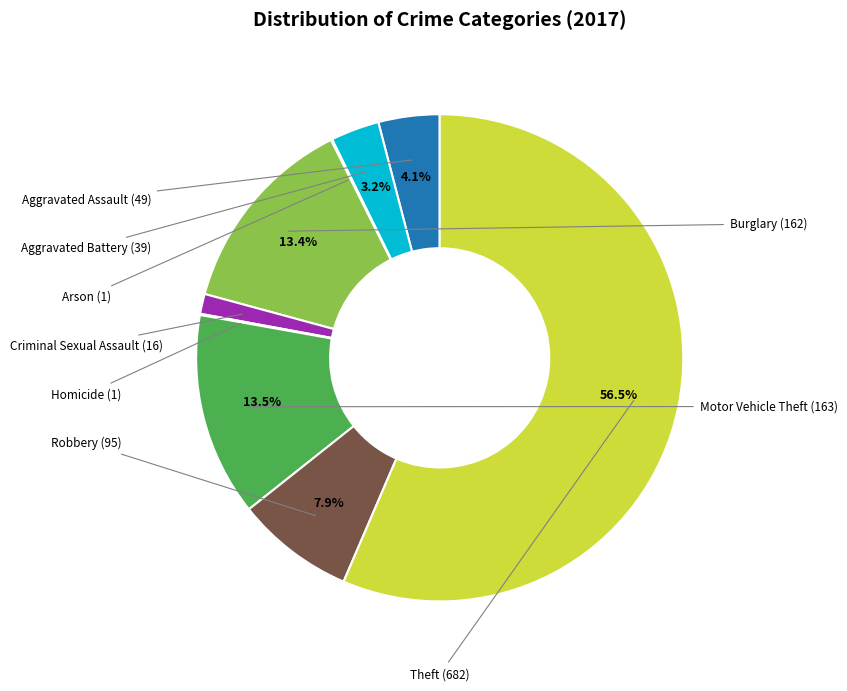

Is there a majority slice in this chart?

Yes